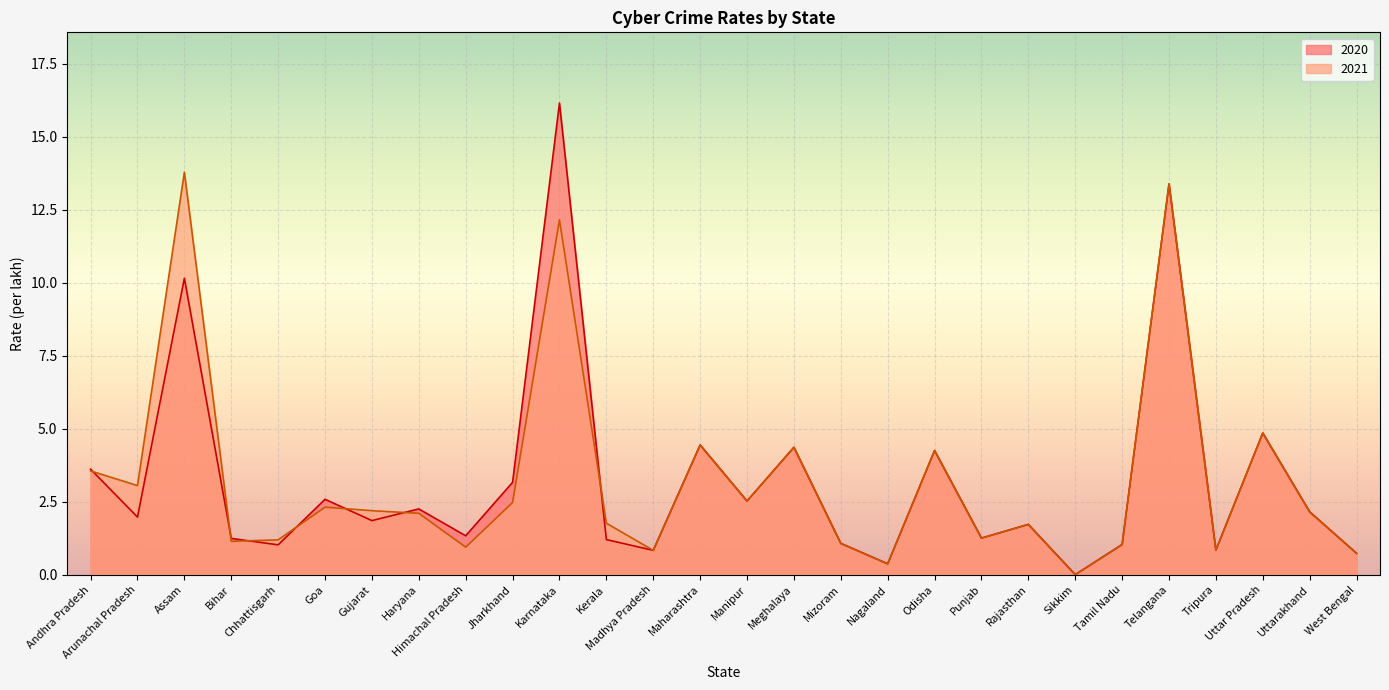

Which category has the lowest value in the 2020 series?

Sikkim